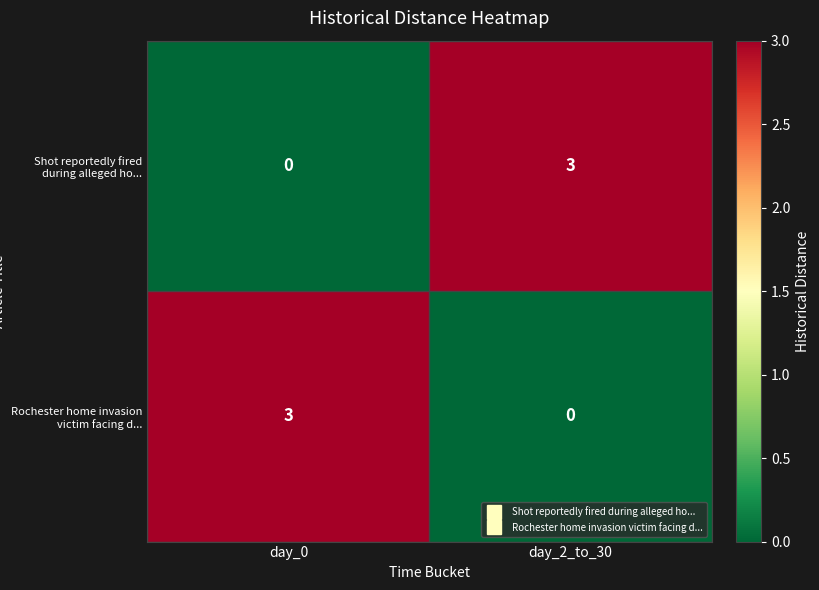

The value of Rochester home invasion victim facing d... at day_2_to_30 is -2. True or false?

False